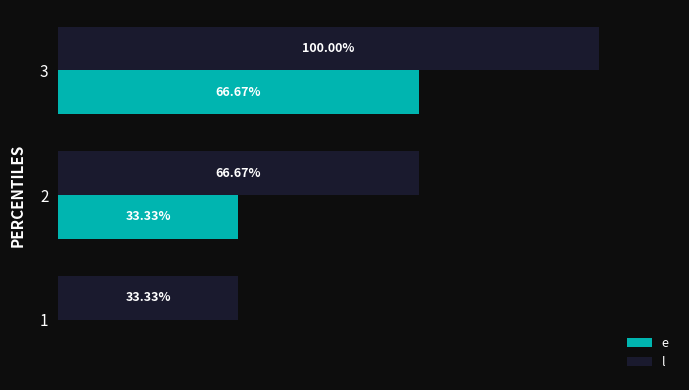

What are all the series names shown in the legend?

e, l